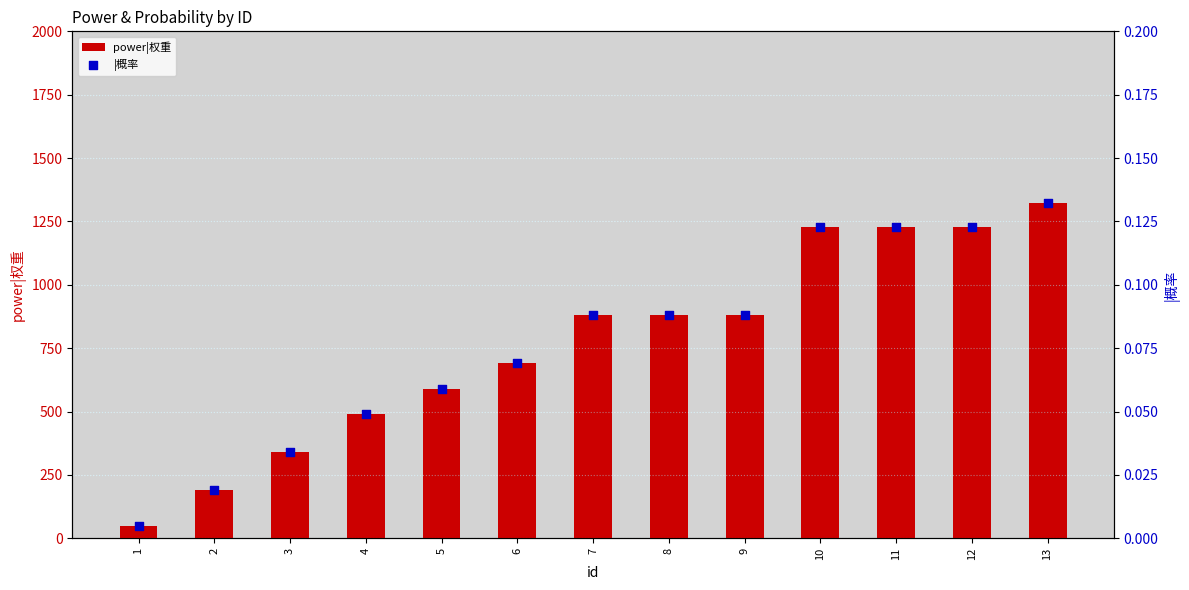

Which series has the largest total across all categories?

power|权重